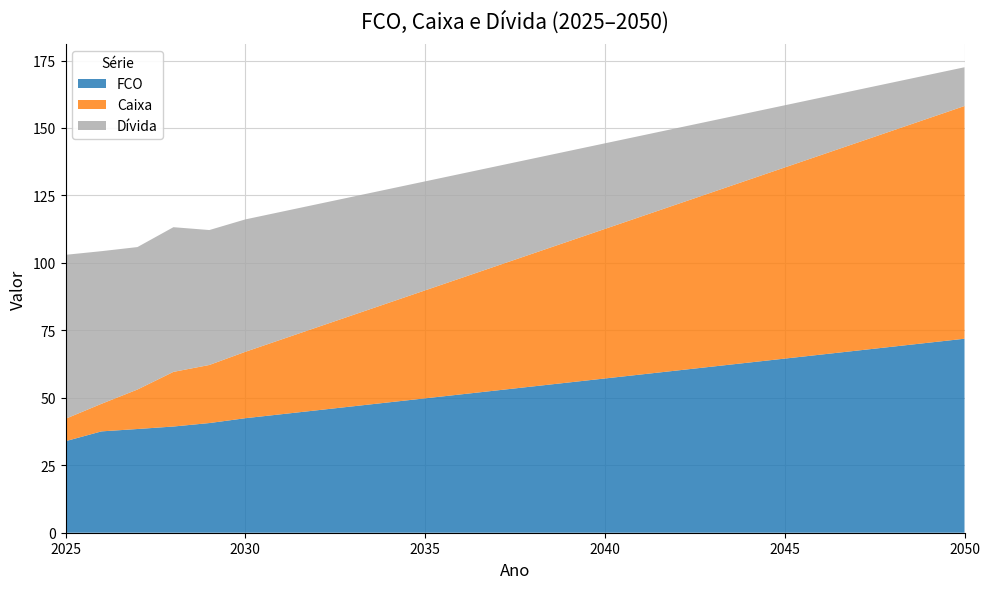

Reading left to right, list all the values displayed in this chart.

FCO: 33.9	37.6	38.4	39.4	40.6	42.4	43.9	45.4	46.9	48.3	49.8	51.3	52.7	54.2	55.7	57.2	58.6	60.1	61.6	63.1	64.5	66.0	67.5	68.9	70.4	71.9
Caixa: 8.3	10.2	14.6	20.2	21.5	24.6	27.7	30.8	33.9	36.9	40.0	43.1	46.2	49.3	52.3	55.4	58.5	61.6	64.7	67.8	70.8	73.9	77.0	80.1	83.2	86.2
Dívida: 60.8	56.6	52.8	53.6	50.0	49.1	47.3	45.6	43.9	42.1	40.4	38.7	36.9	35.2	33.5	31.7	30.0	28.2	26.5	24.8	23.0	21.3	19.6	17.8	16.1	14.4